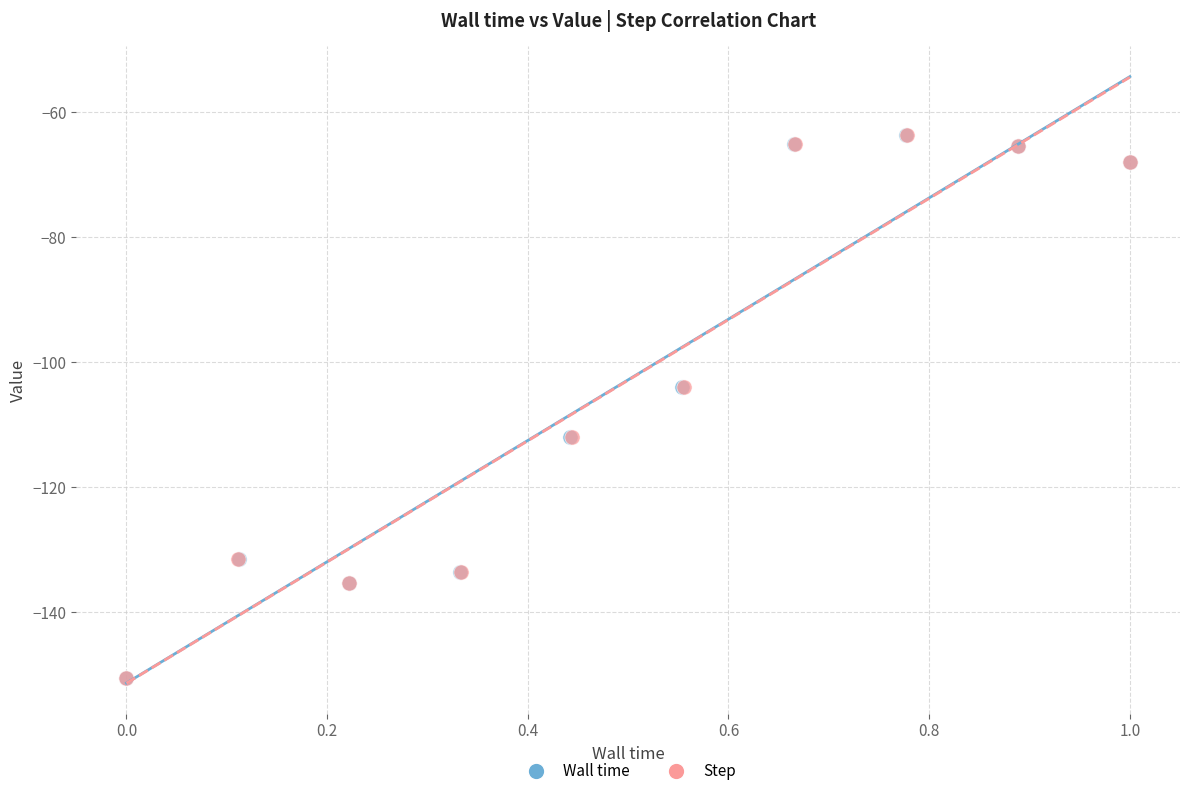

What are all the series names shown in the legend?

Wall time, Step